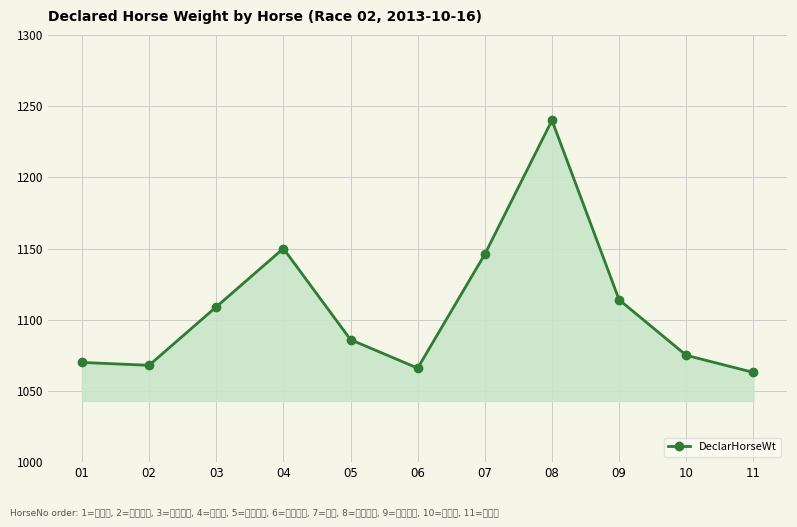

What is the change in value from 09 to 10?

-39